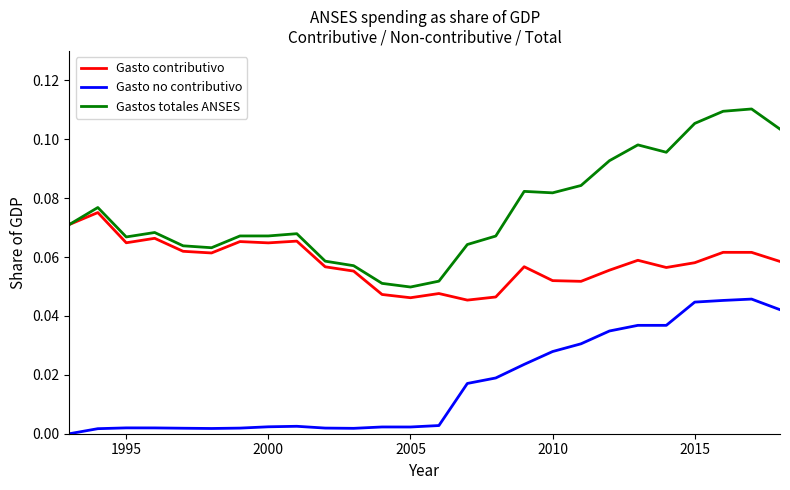

Which series has the widest spread of values?

Gastos totales ANSES